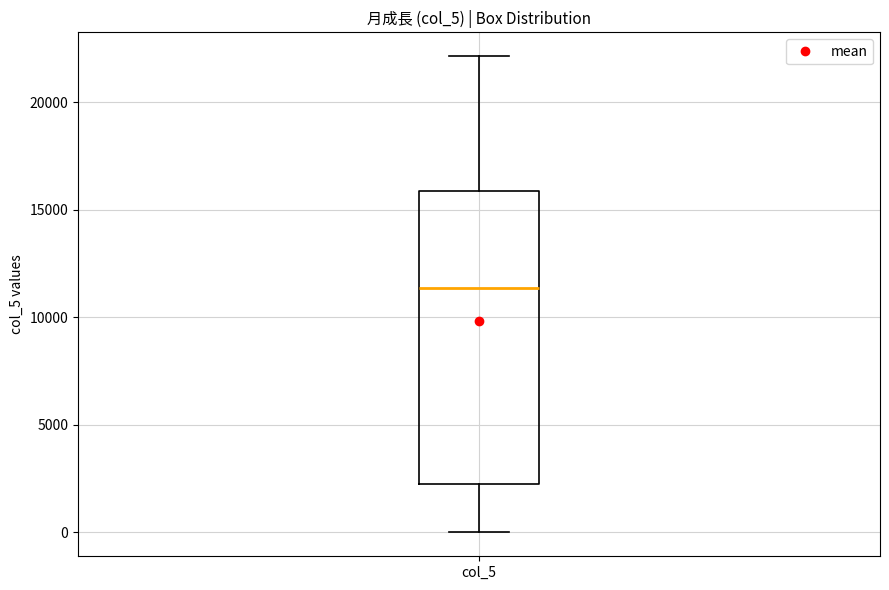

Transcribe this box plot: give where the median line is, the range the box spans, and where the two whiskers end, as read against the y-axis. The values are not printed on the chart, so give them approximately, as read against the axis.

median 11500, box 2000 to 16000, whiskers 0 to 22000